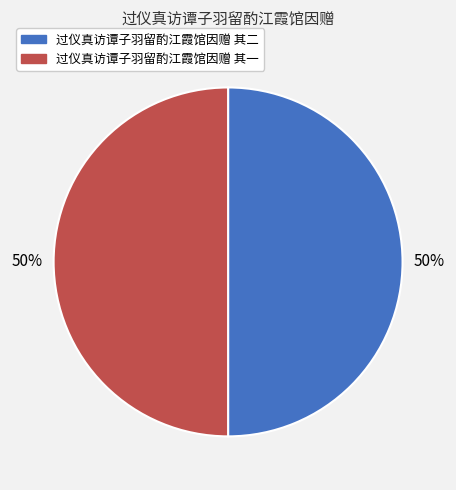

How many segments does this pie chart have?

2